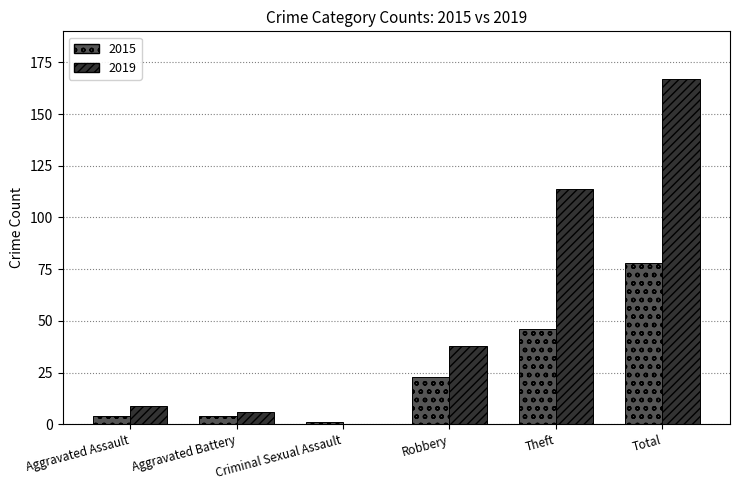

Reading left to right, list all the values displayed in this chart.

2015: 4	4	1	23	46	78
2019: 9	6	0	38	114	167